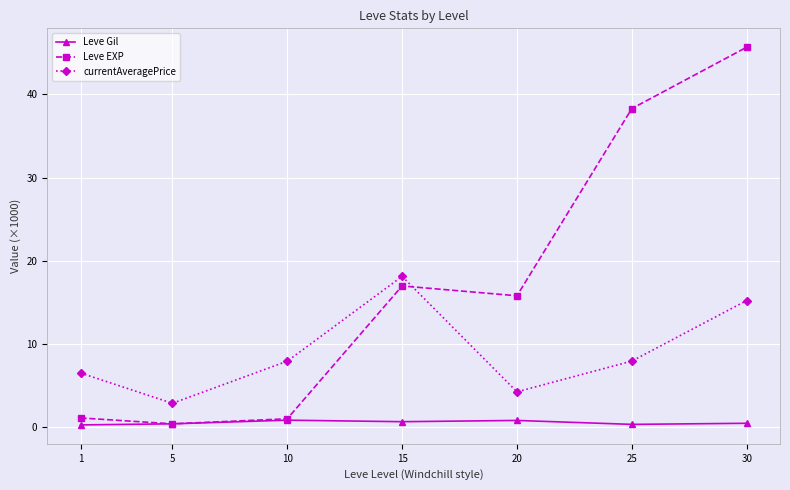

At which category does the chart reach its peak across all series?

30